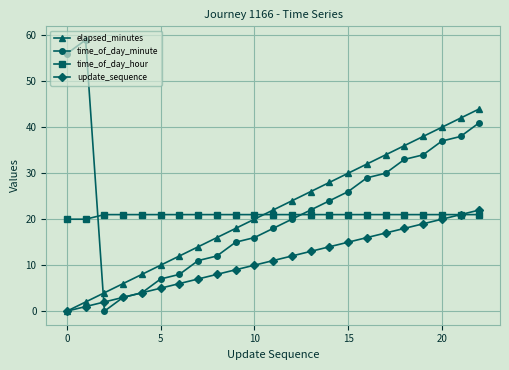

What is the maximum value for elapsed_minutes?

44